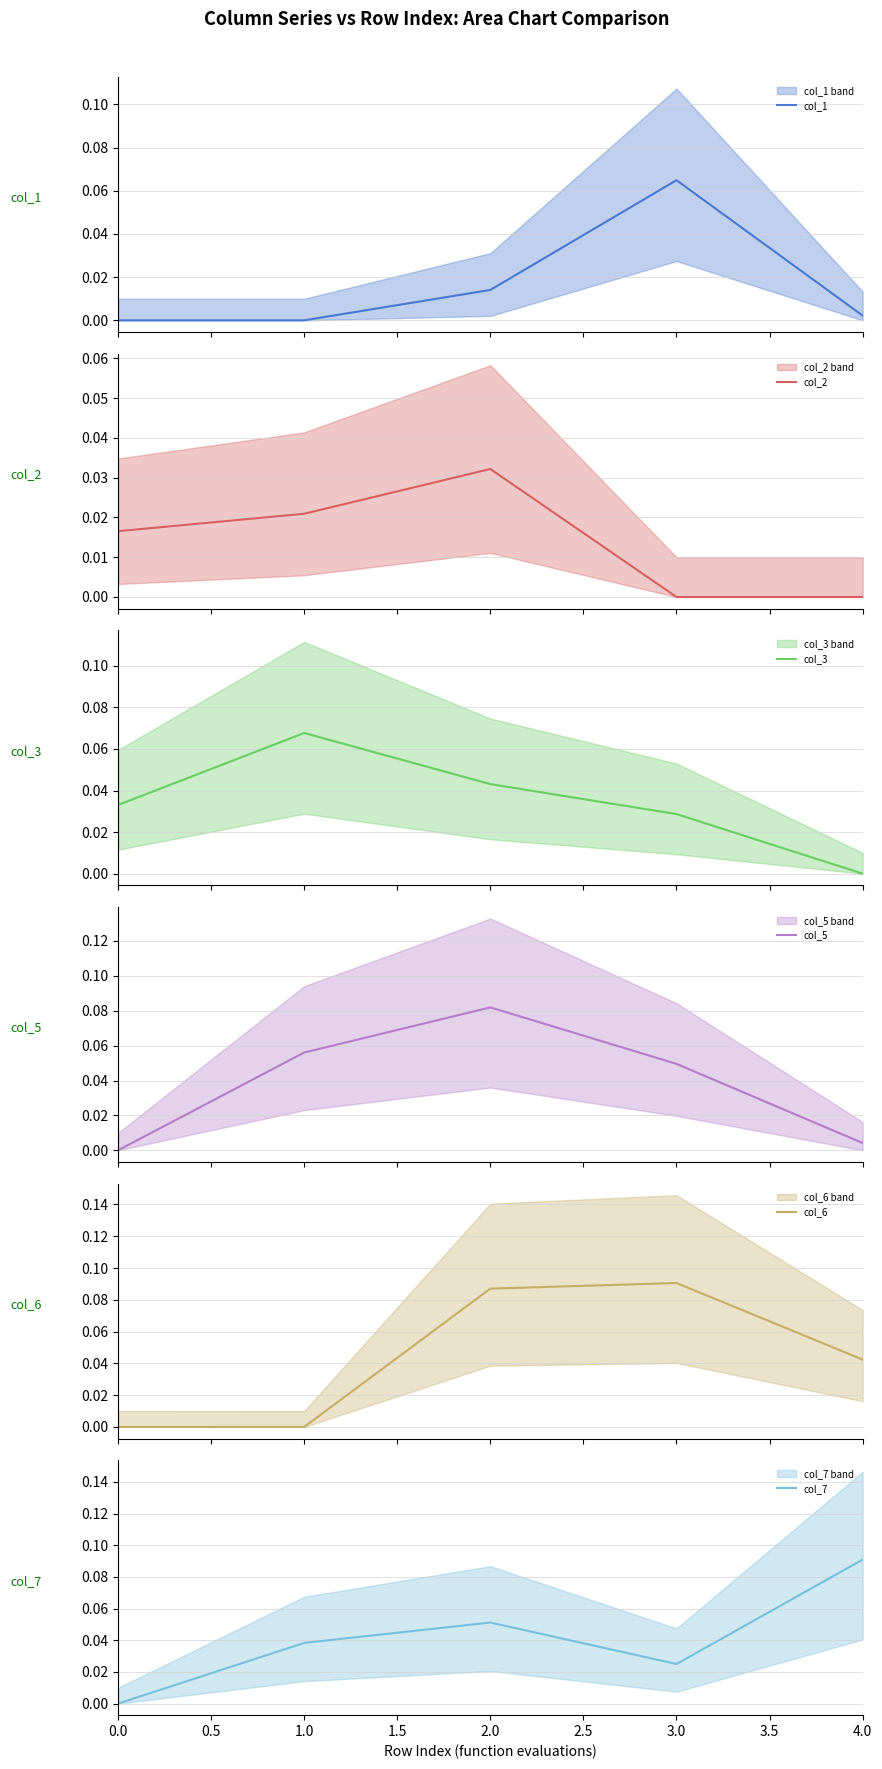

Which series ends up on top after the final intersection of col_2 and col_6?

col_6